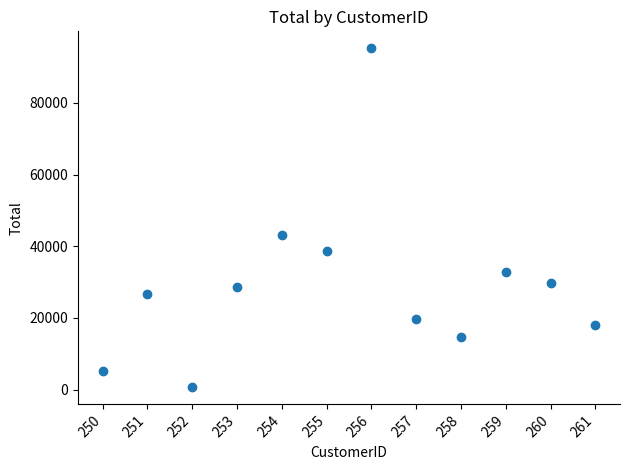

What is the range of X values (max minus min)?

11.0